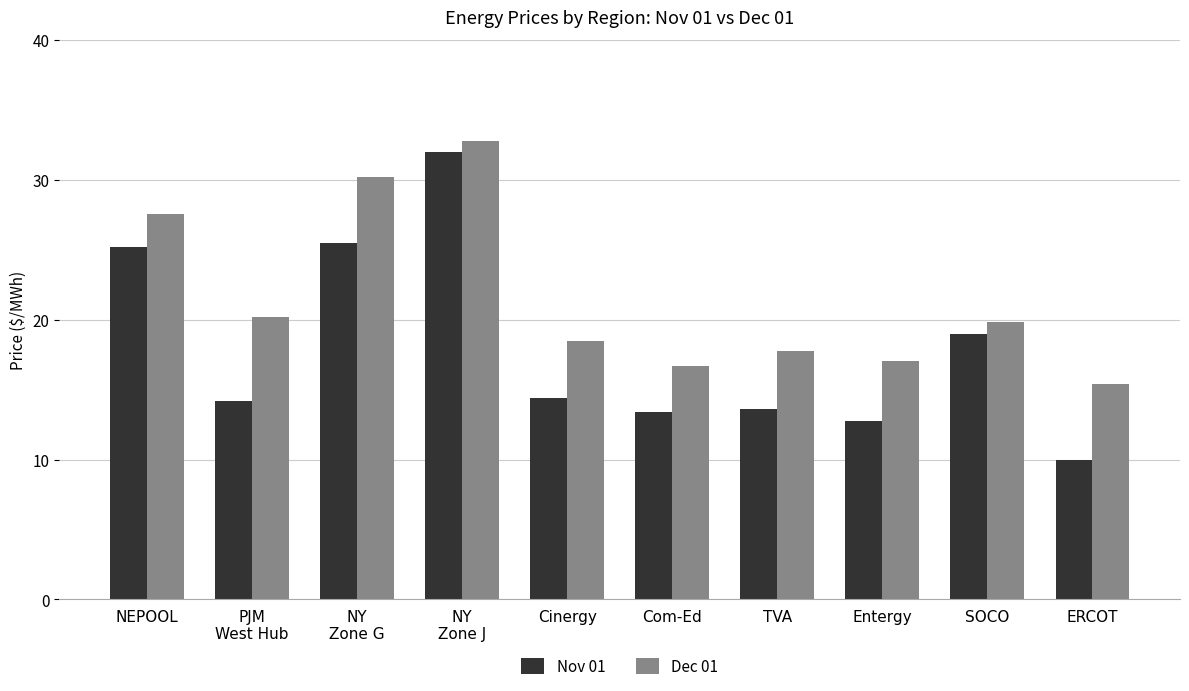

Between PJM
West Hub and NY
Zone G, which series saw the biggest shift?

Nov 01